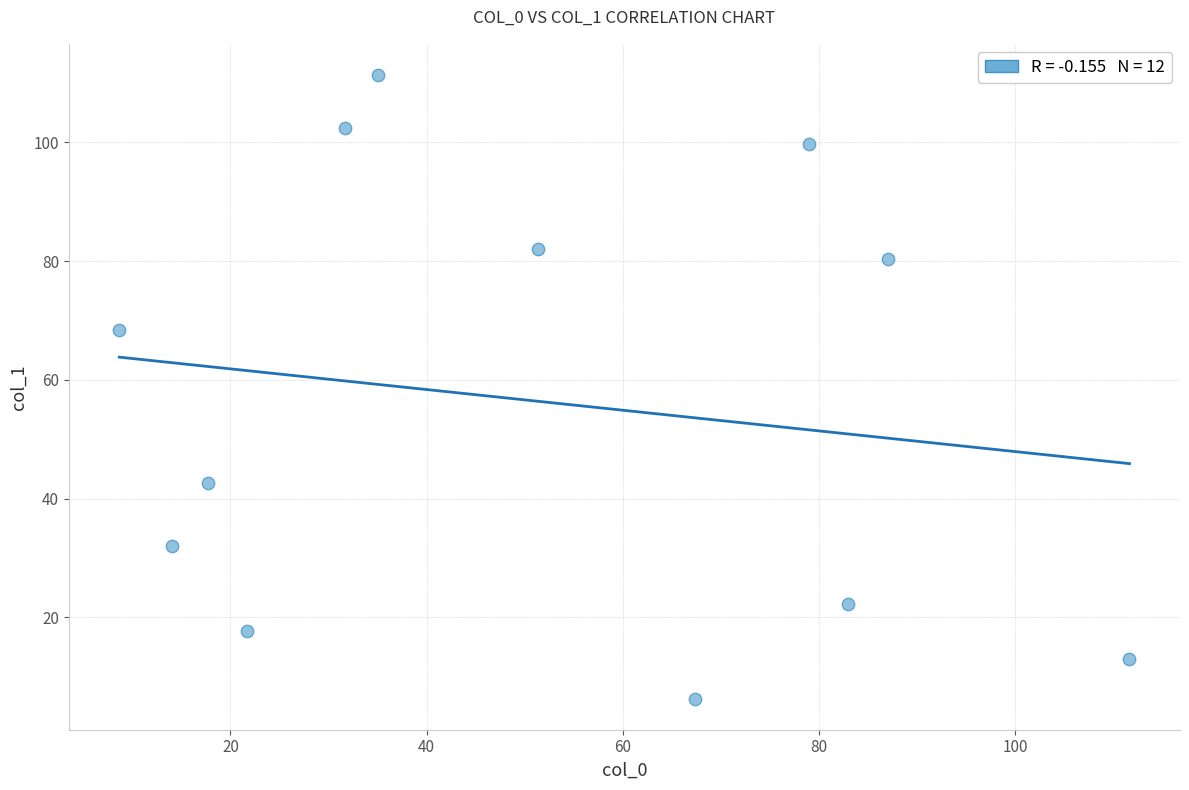

What is the average Y value?

56.5